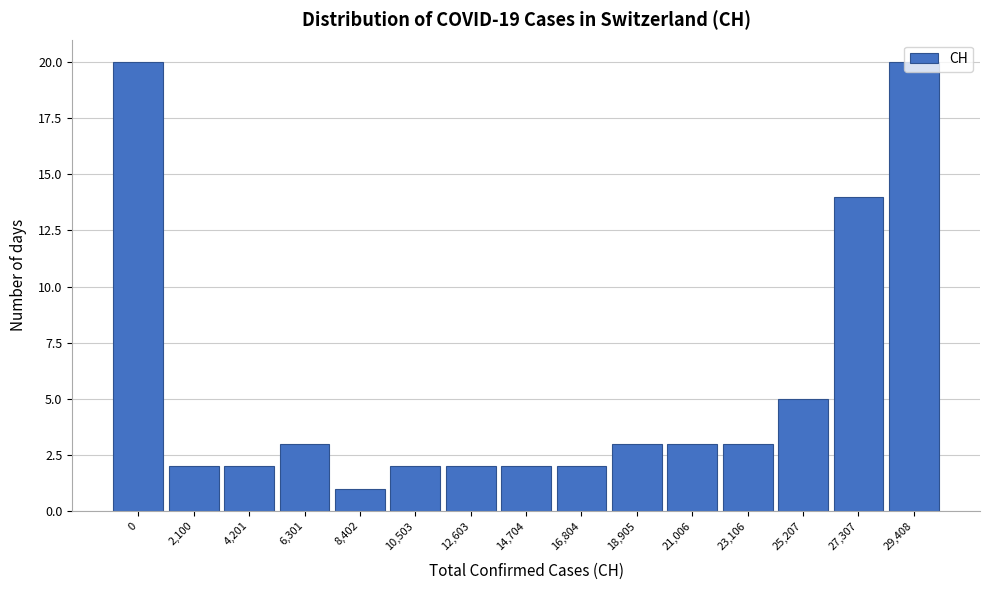

What is the average value?

6